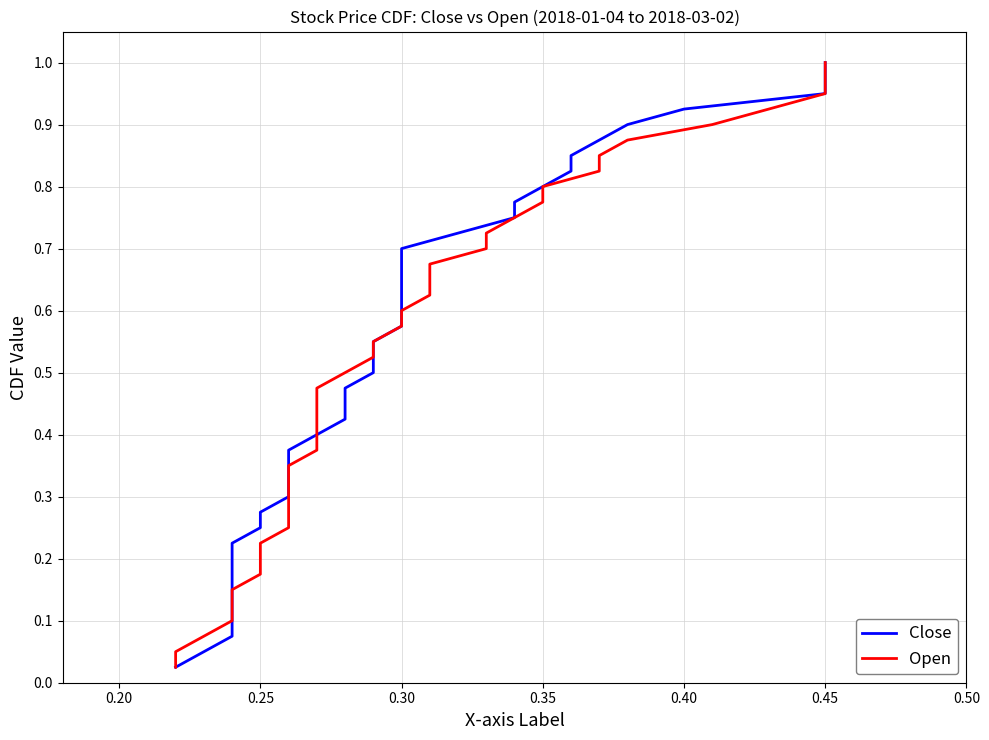

How many data points does each series have?

40